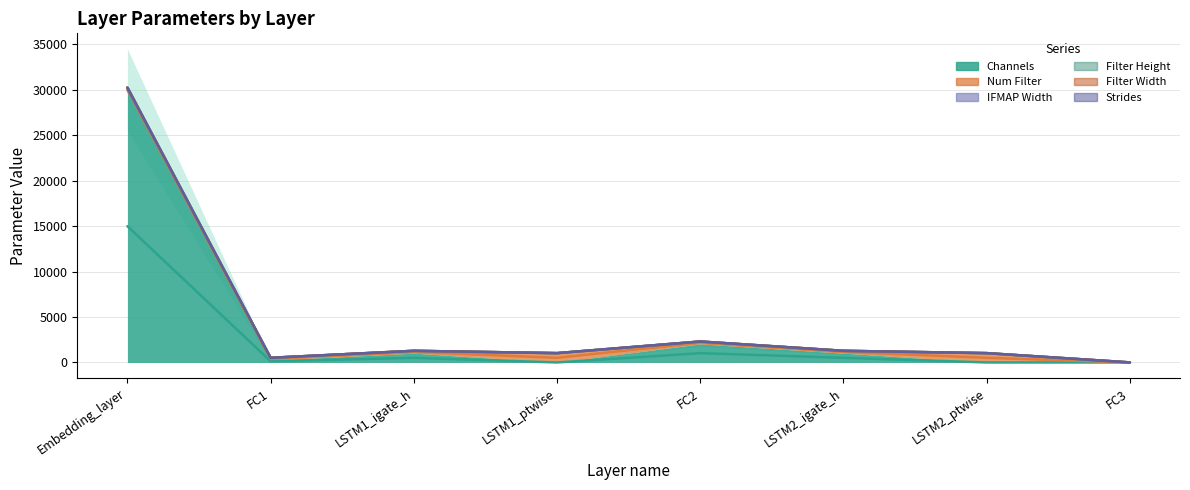

How many categories are shown in the chart?

8